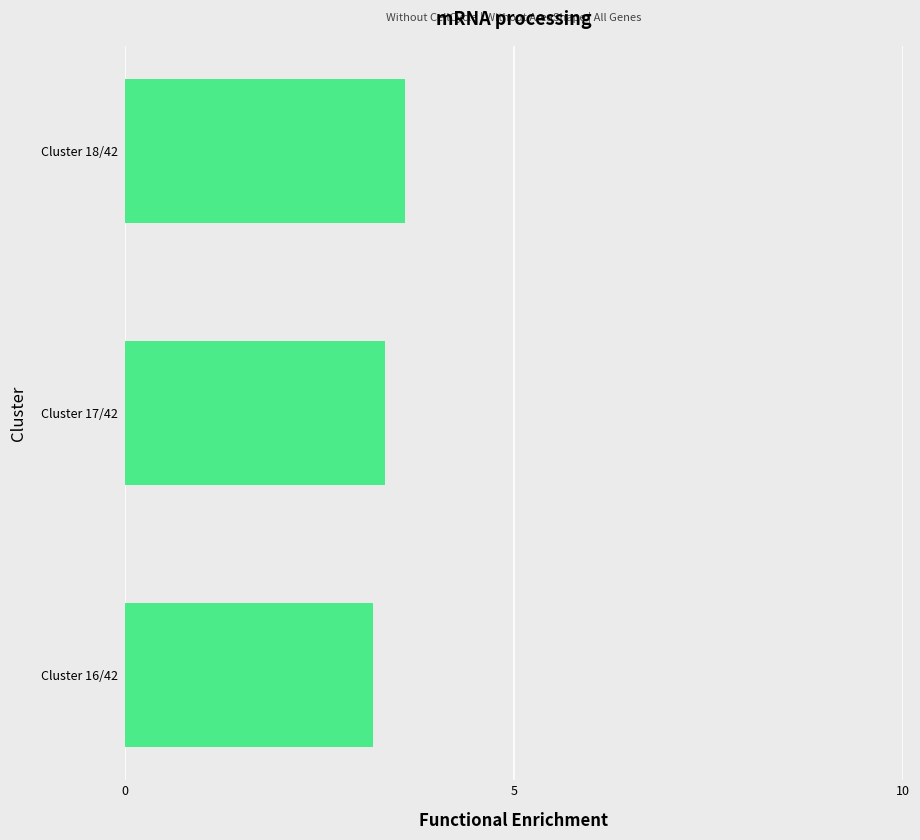

Rank the categories by value from lowest to highest.

Cluster 16/42, Cluster 17/42, Cluster 18/42